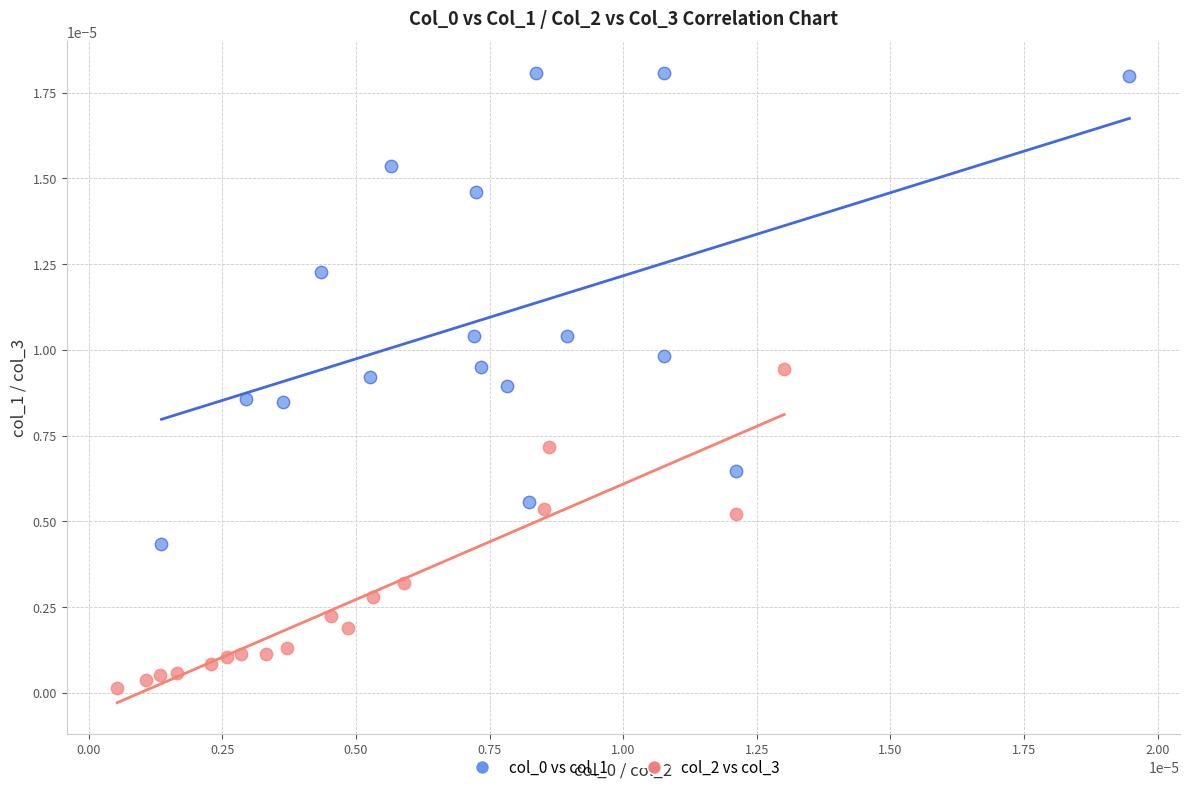

Which series reaches the minimum Y coordinate?

col_2 vs col_3